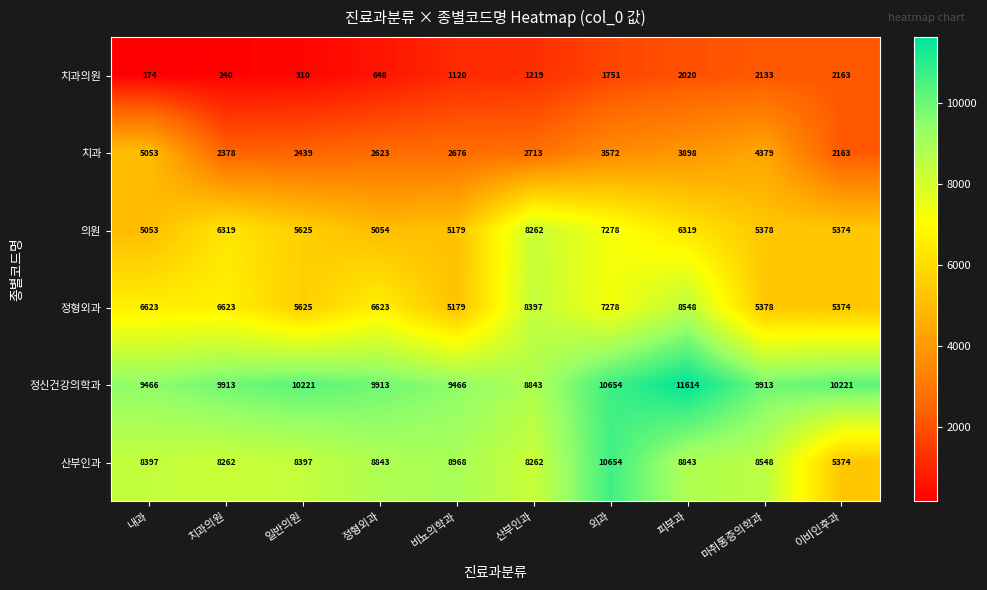

Which series has the widest spread of values?

산부인과